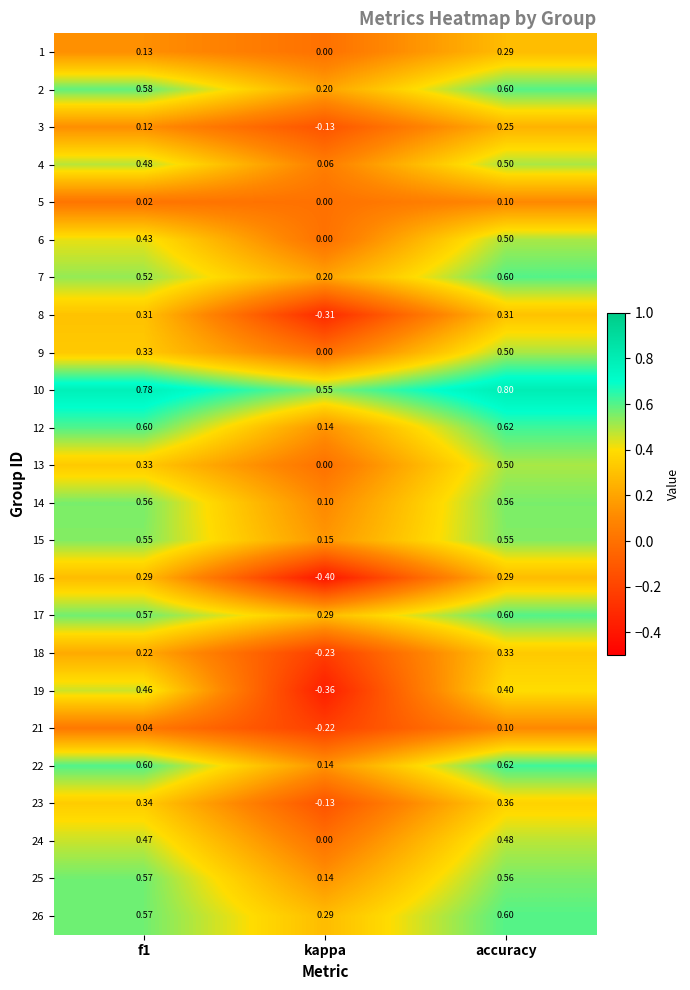

At which category is the sum across all series the highest?

accuracy